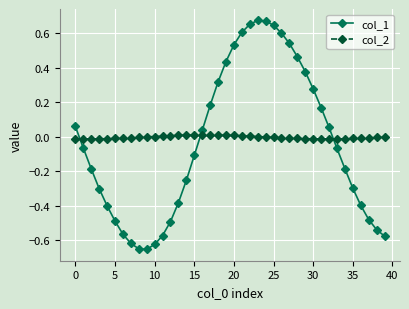

Which series has the widest spread of values?

col_1